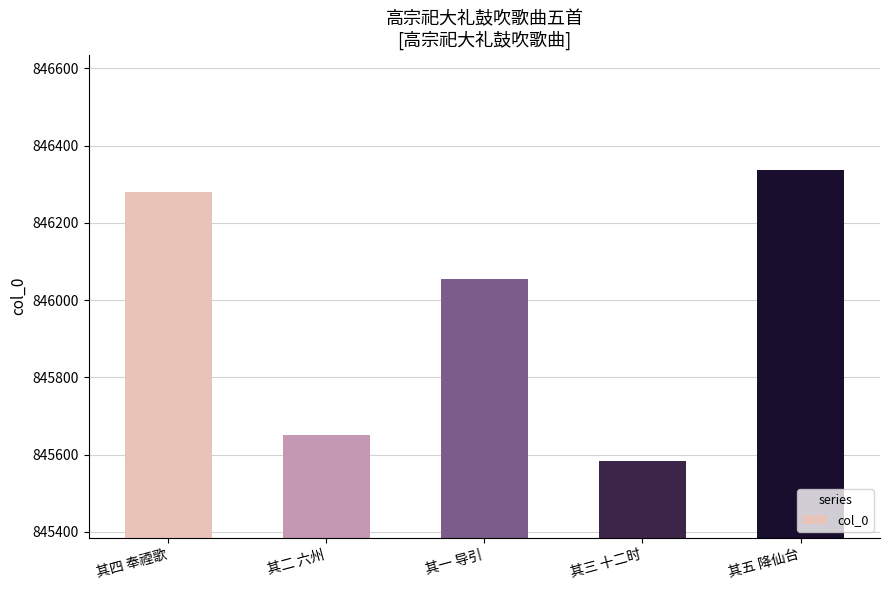

What is the difference between the values at 其一 导引 and 其四 奉禋歌?

225